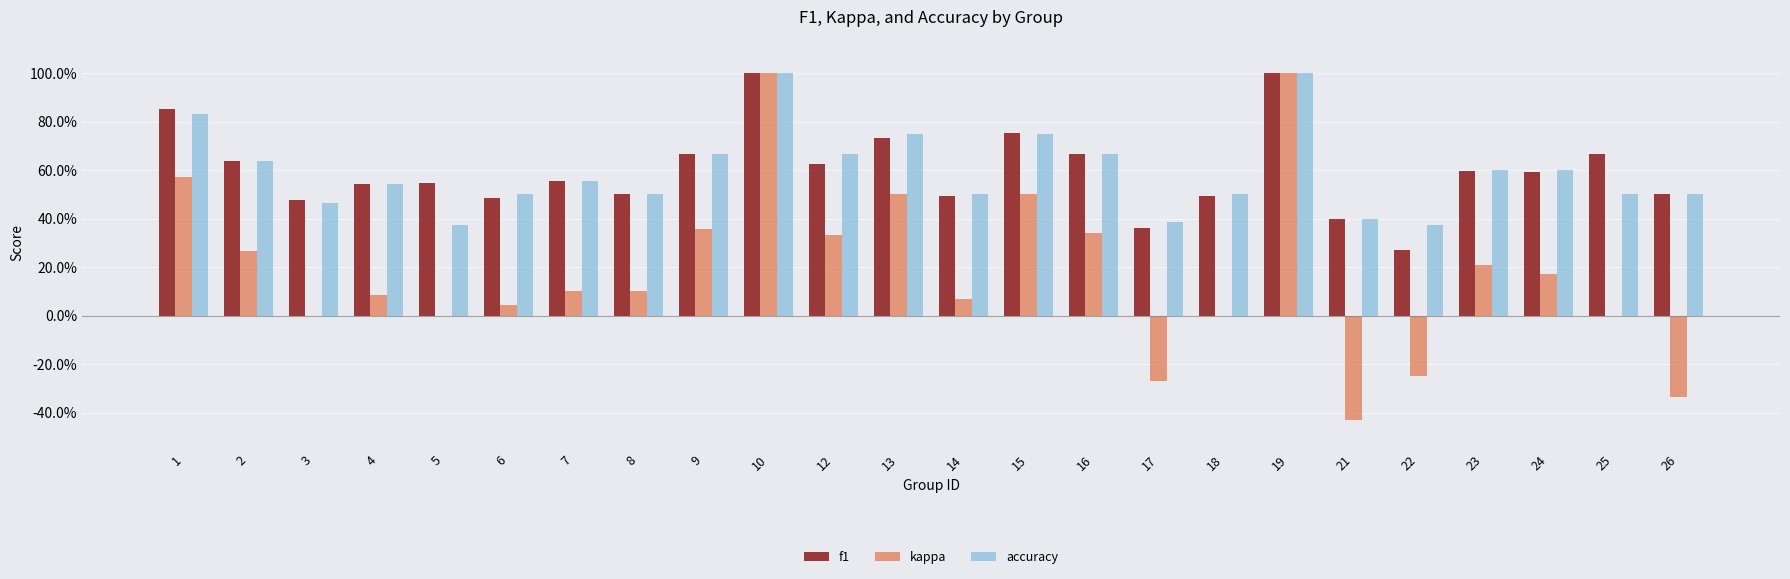

Does the chart contain stacked bars?

No